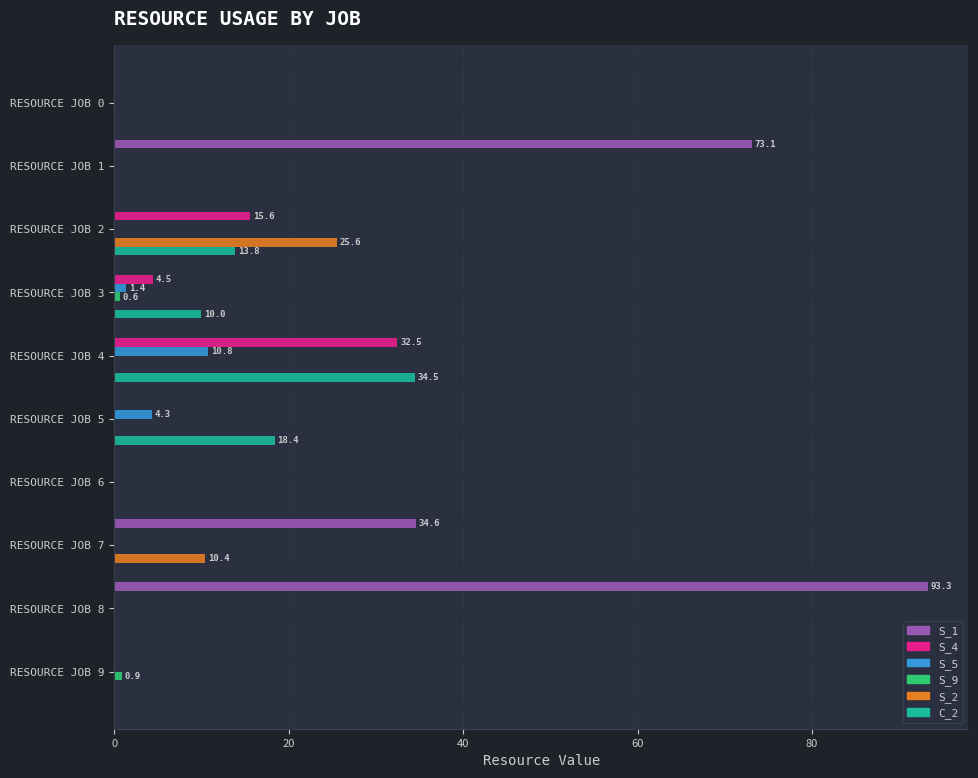

Which category has the highest value in the S_1 series?

RESOURCE JOB 8